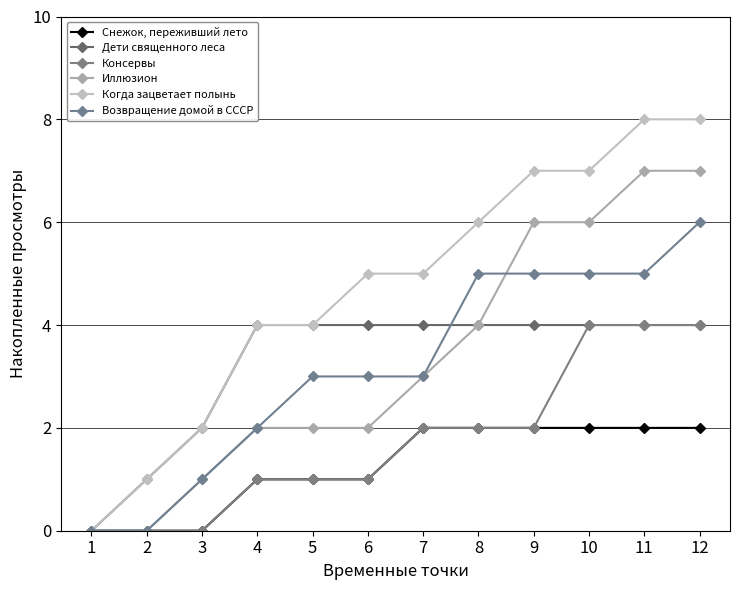

Which series changed the most between 1 and 5?

Дети священного леса